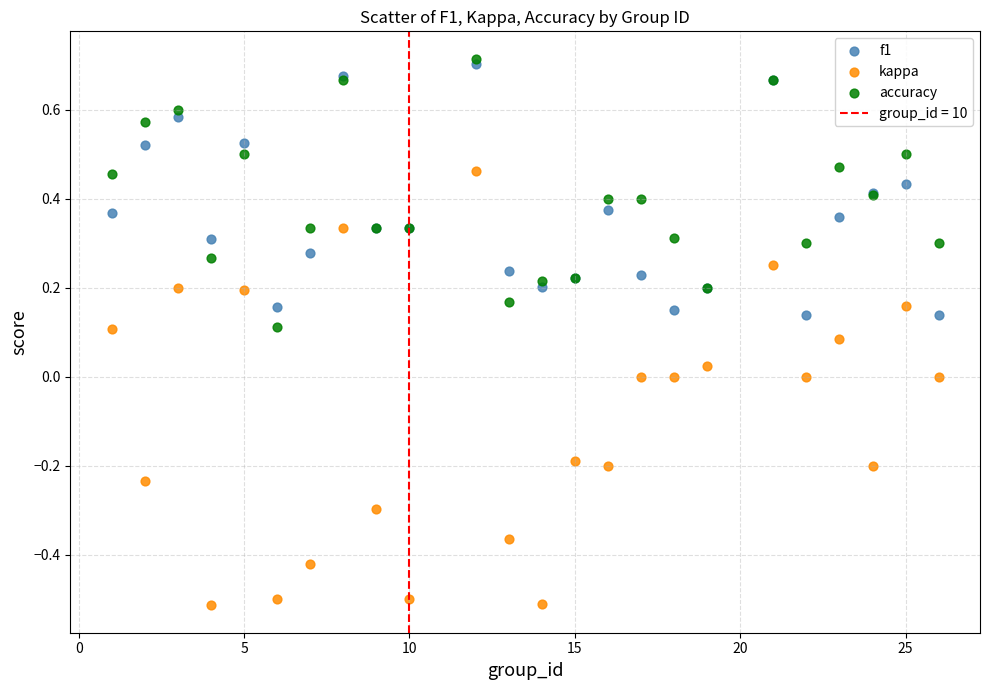

Which series has the largest Y range (max minus min)?

kappa